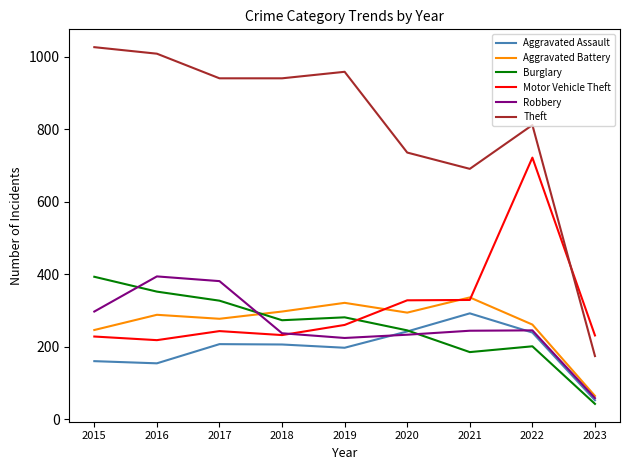

After their last crossing, which series has the higher values: Burglary or Aggravated Battery?

Aggravated Battery